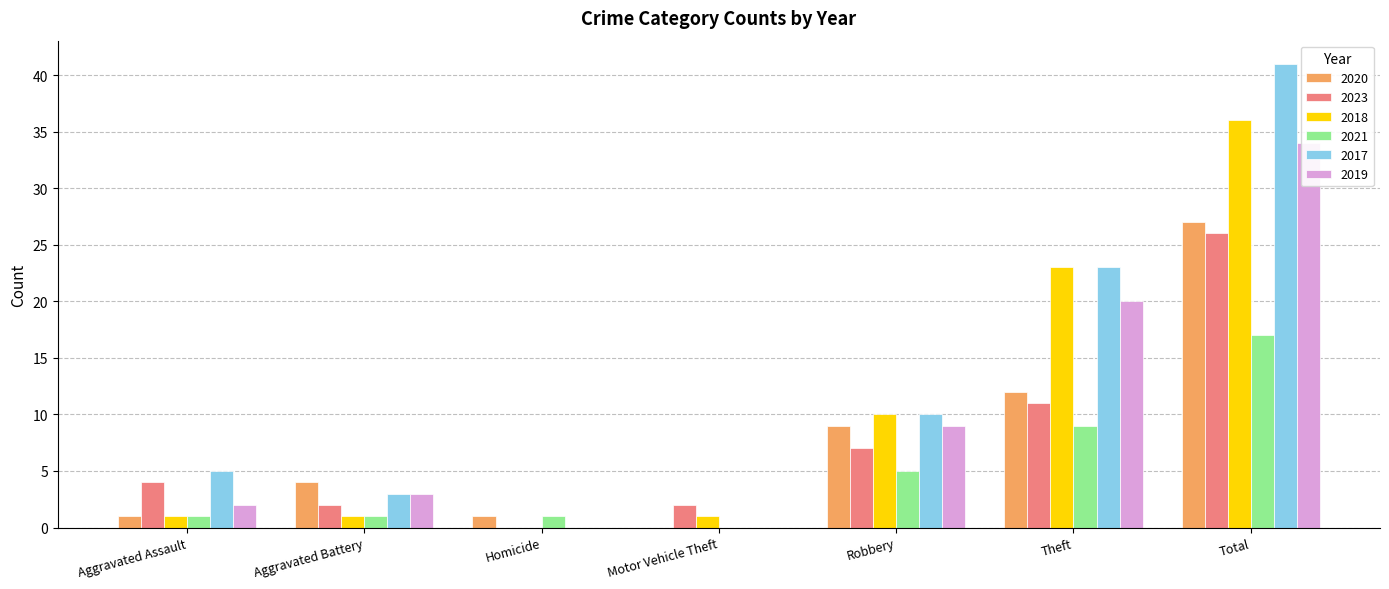

Rank the categories by 2018 value from lowest to highest.

Homicide, Aggravated Assault, Aggravated Battery, Motor Vehicle Theft, Robbery, Theft, Total